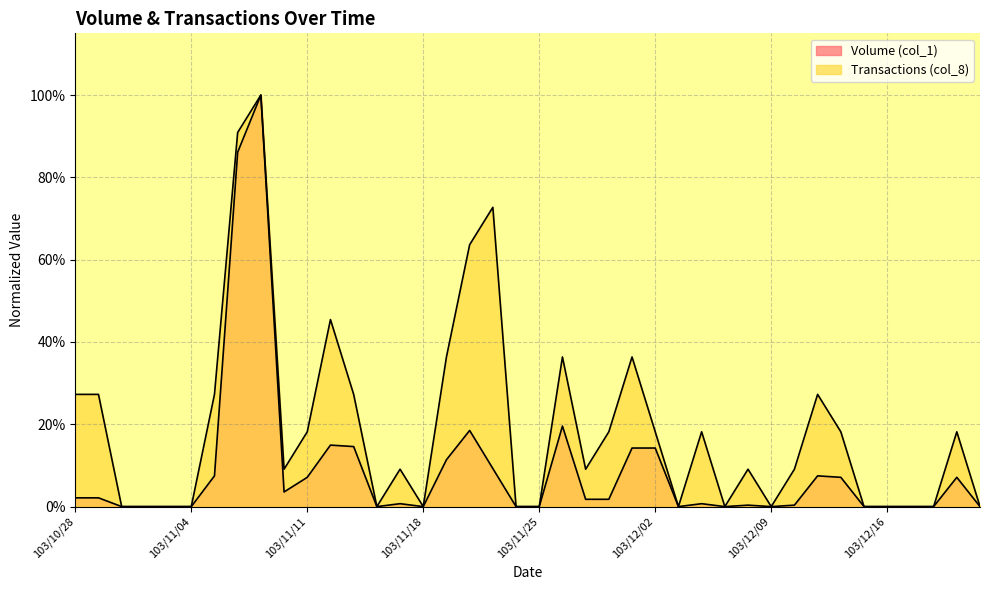

What is the label of the 18th point from the right?

103/11/27